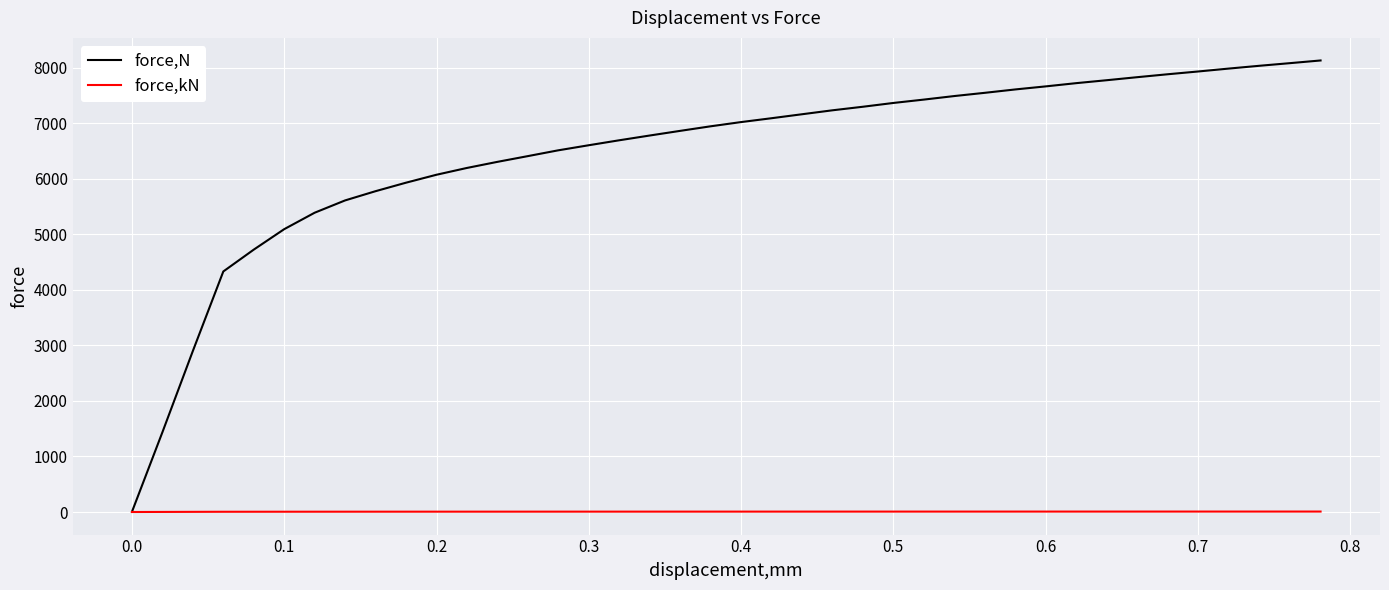

Rank the series by their average value, from highest to lowest.

force,N, force,kN